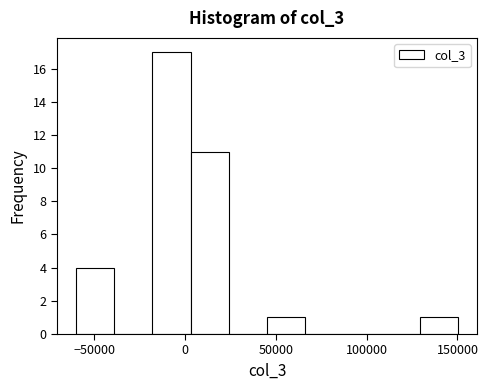

Over which range of the x-axis is the bar tallest?

-20000 to 5000